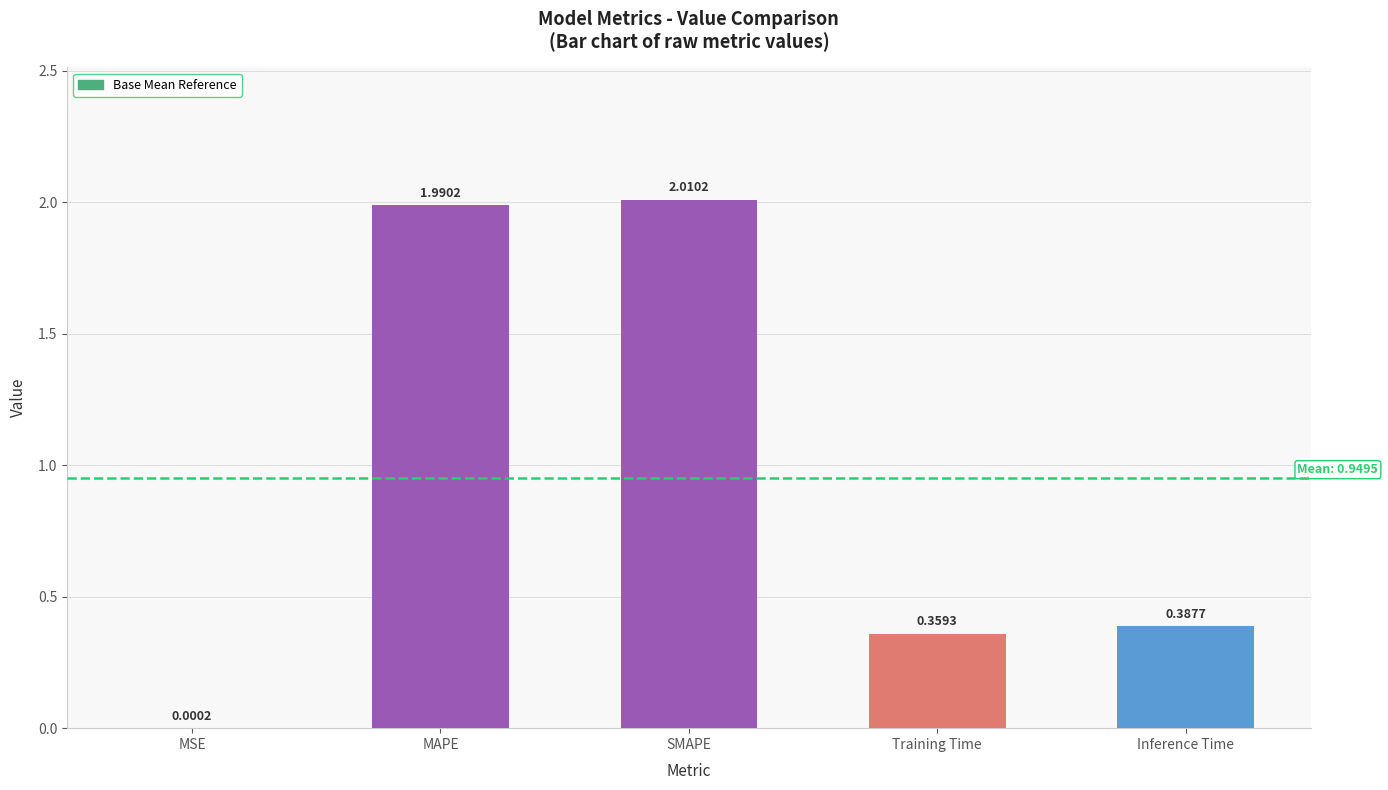

True or false: the data shows 0.1 at Training Time.

False